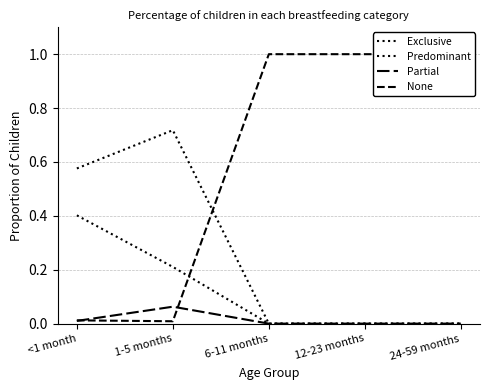

At 24-59 months, list the series in order from largest to smallest.

None, Exclusive, Predominant, Partial